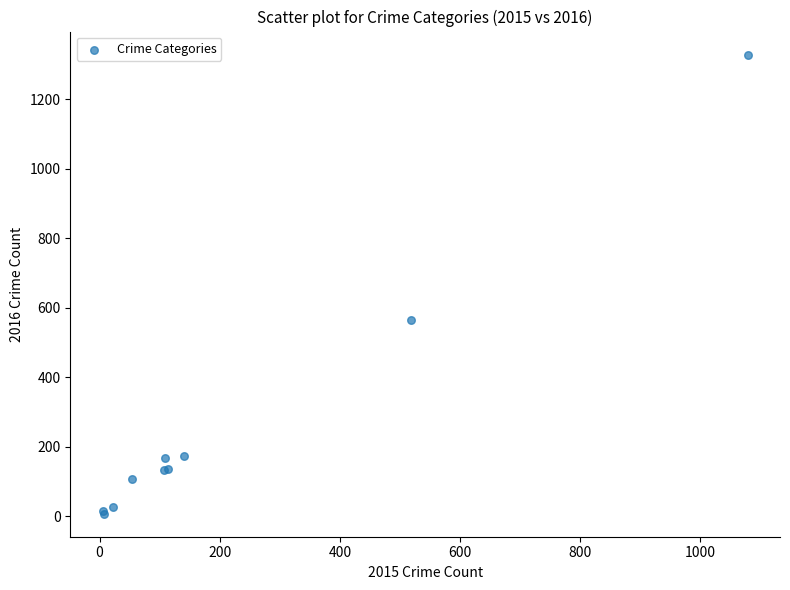

What Y value in the scatter plot is closest to 668?

566